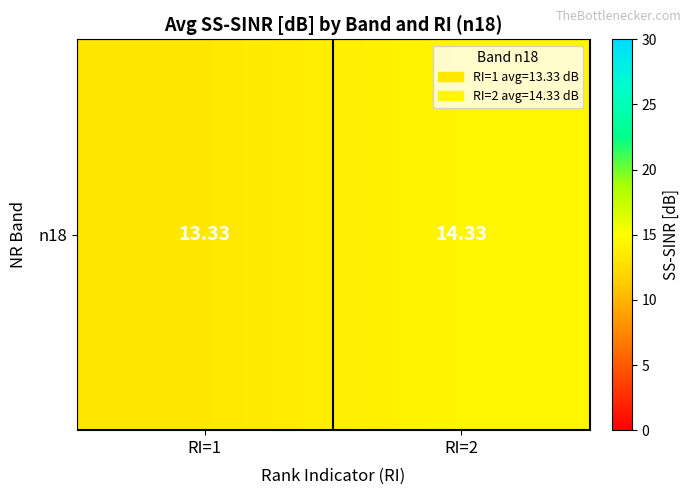

What is the sum of all values?

27.7